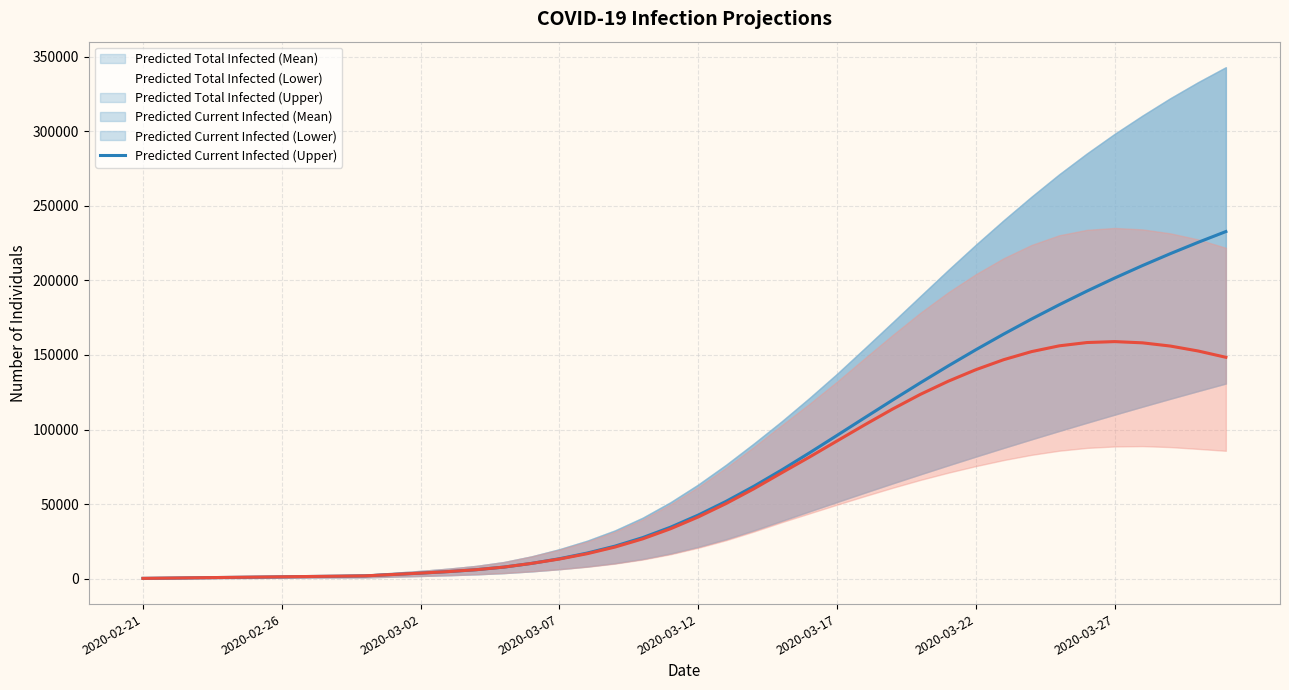

Which series has the largest total across all categories?

predicted_total_infected_mean